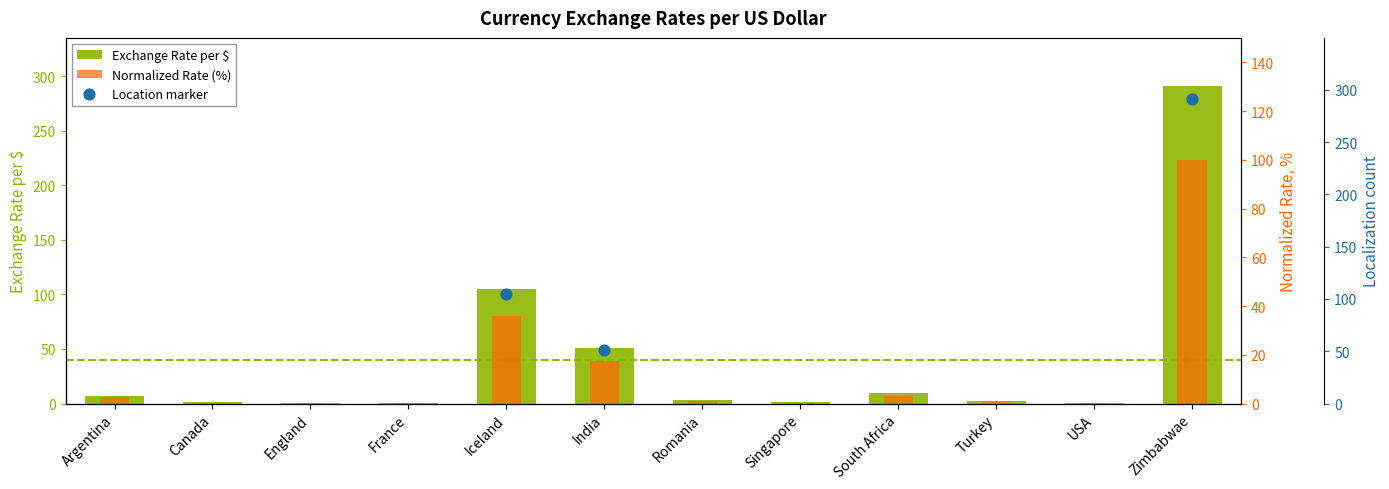

Which series has the largest total across all categories?

Exchange Rate per $